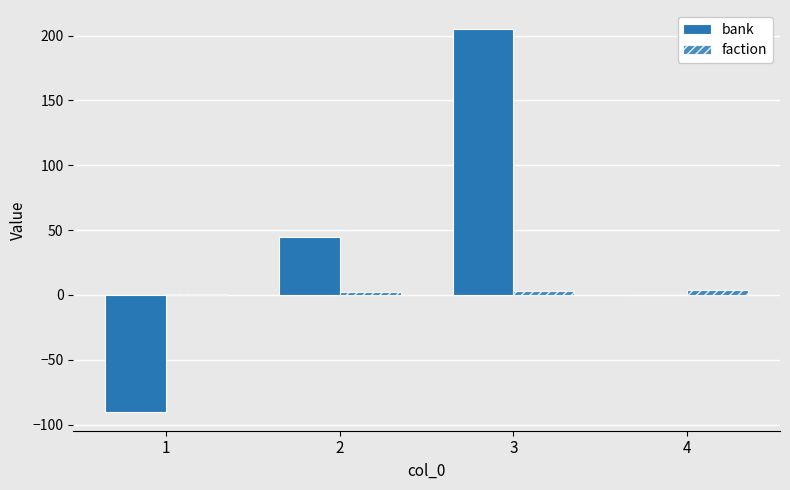

Which series has the largest total across all categories?

bank